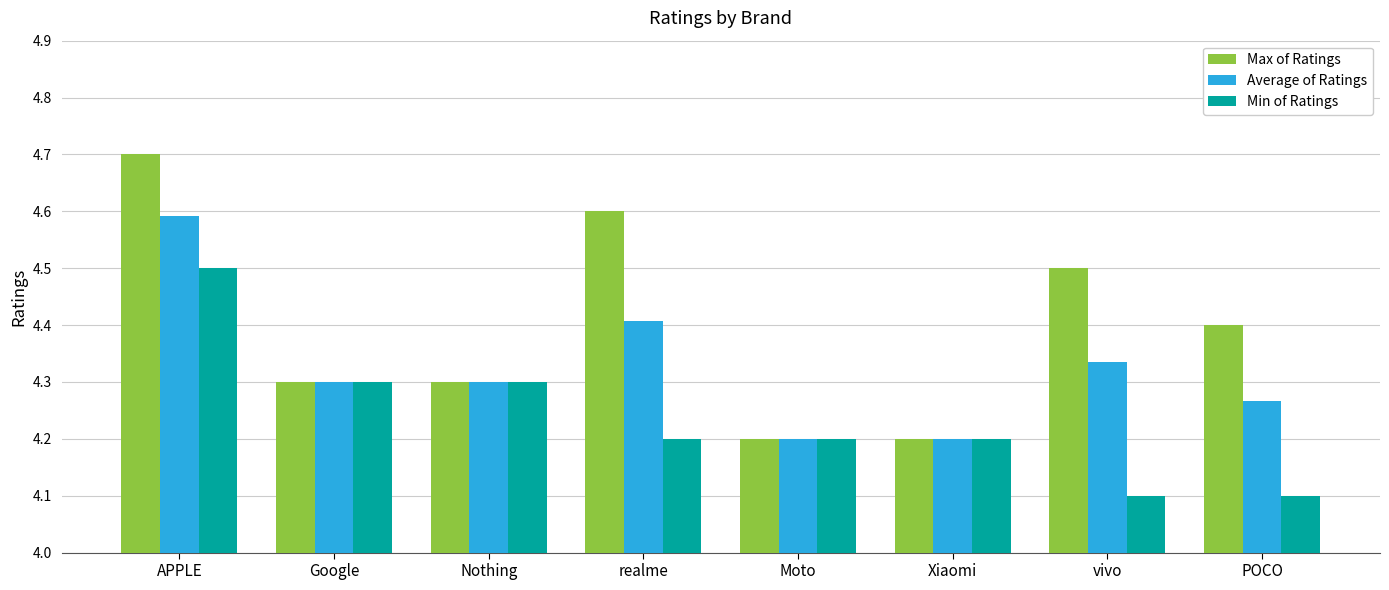

What is the label of the 1st bar from the left?

APPLE